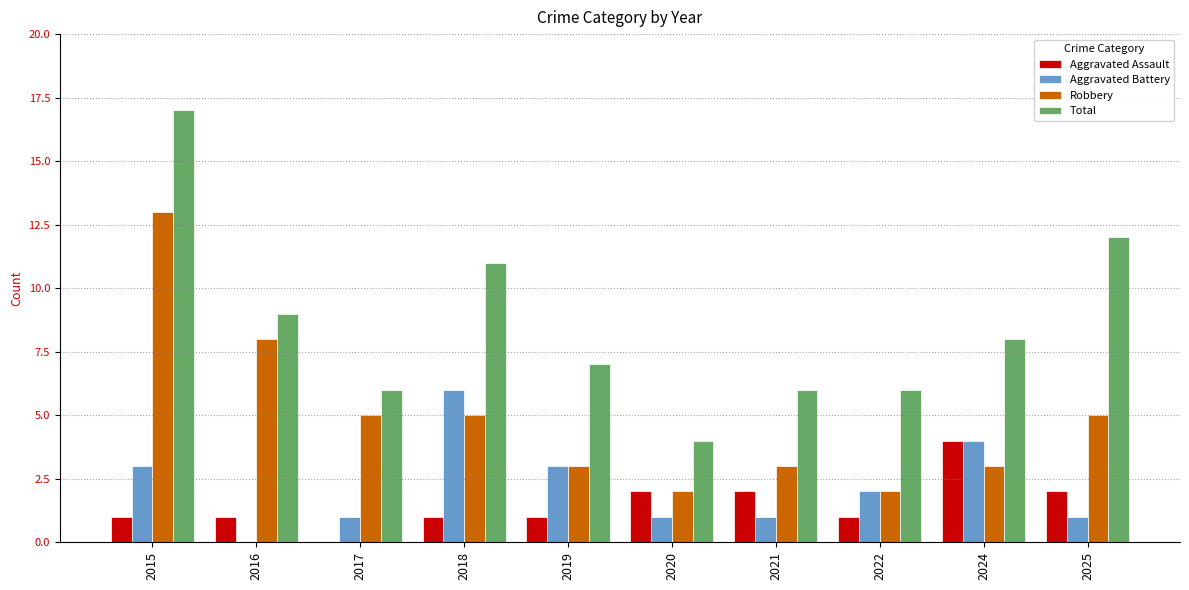

At which category is the sum across all series the highest?

2015